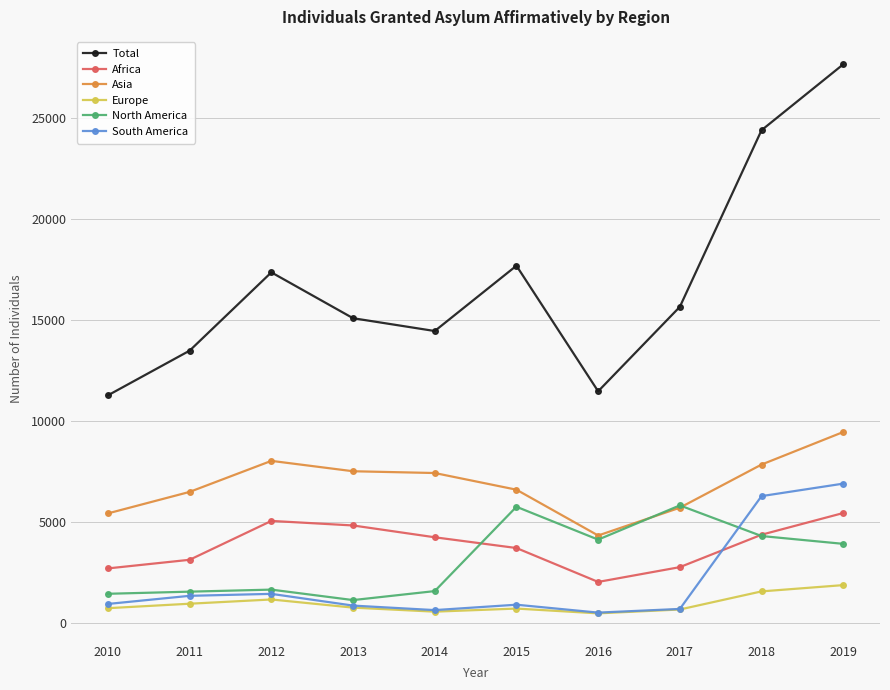

Which label corresponds to the largest value in the chart?

2019